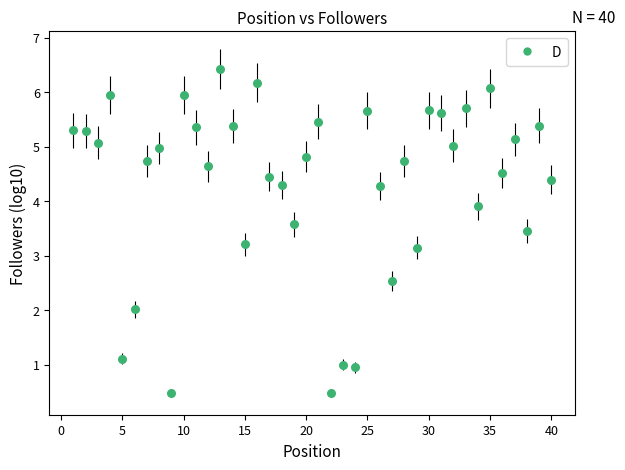

What is the range of Y values (max minus min)?

5.9